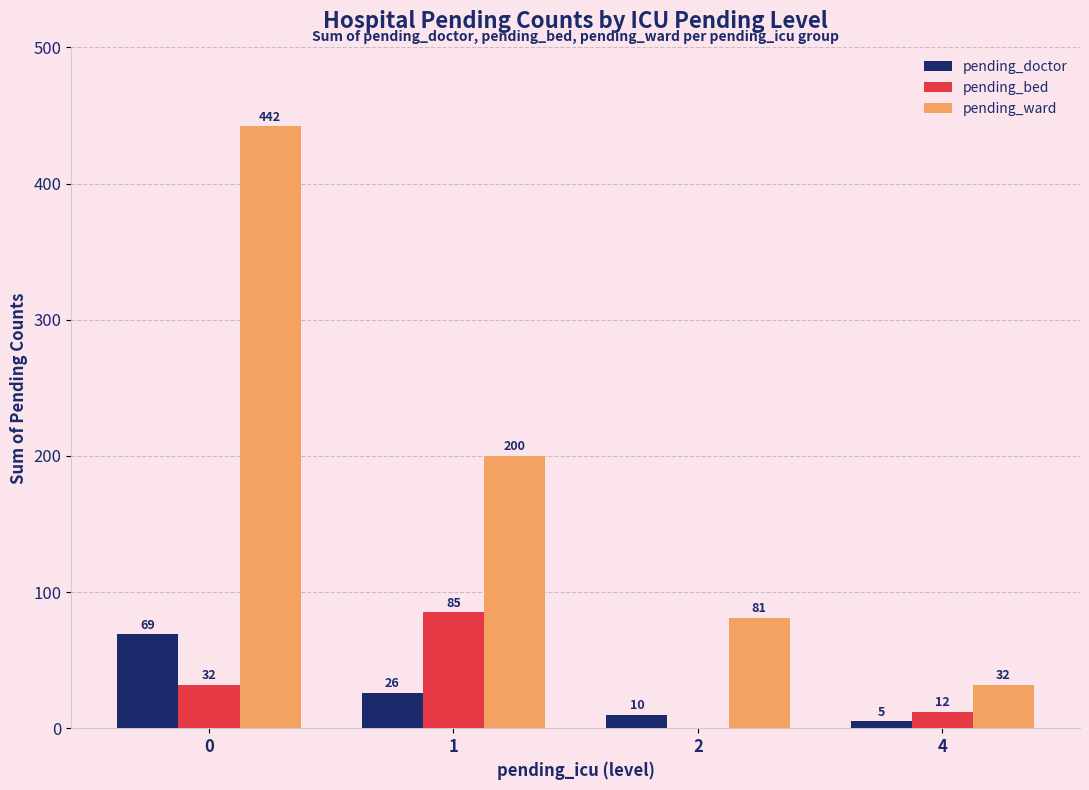

Reading right to left, list all the values displayed in this chart.

pending_doctor: 4=5	2=10	1=26	0=69
pending_bed: 4=12	2=0	1=85	0=32
pending_ward: 4=32	2=81	1=200	0=442